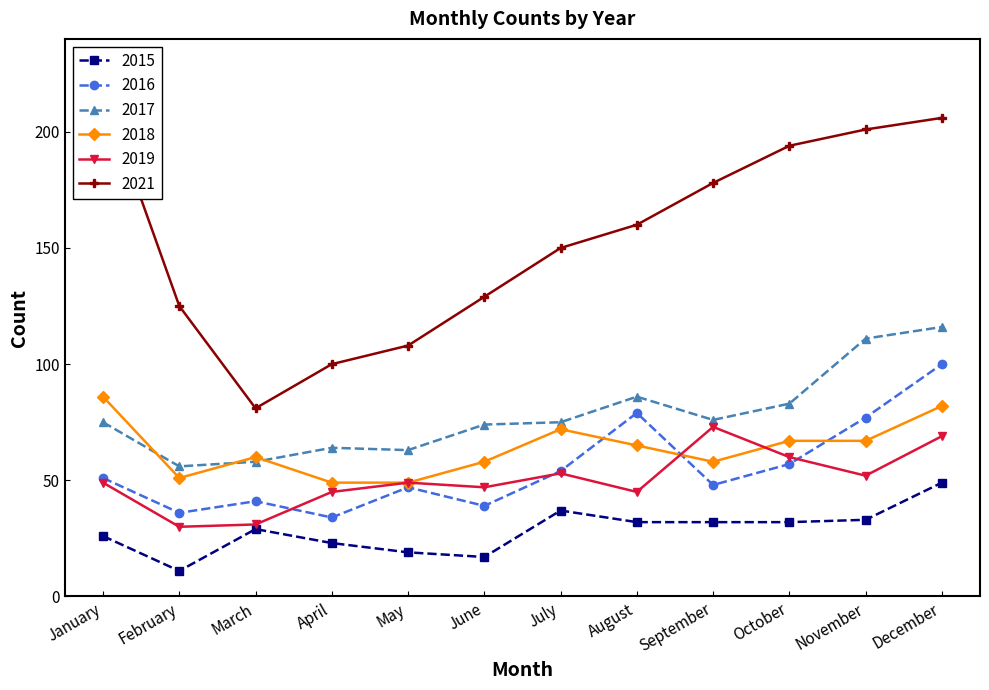

At which label does 2017 first exceed 75?

August